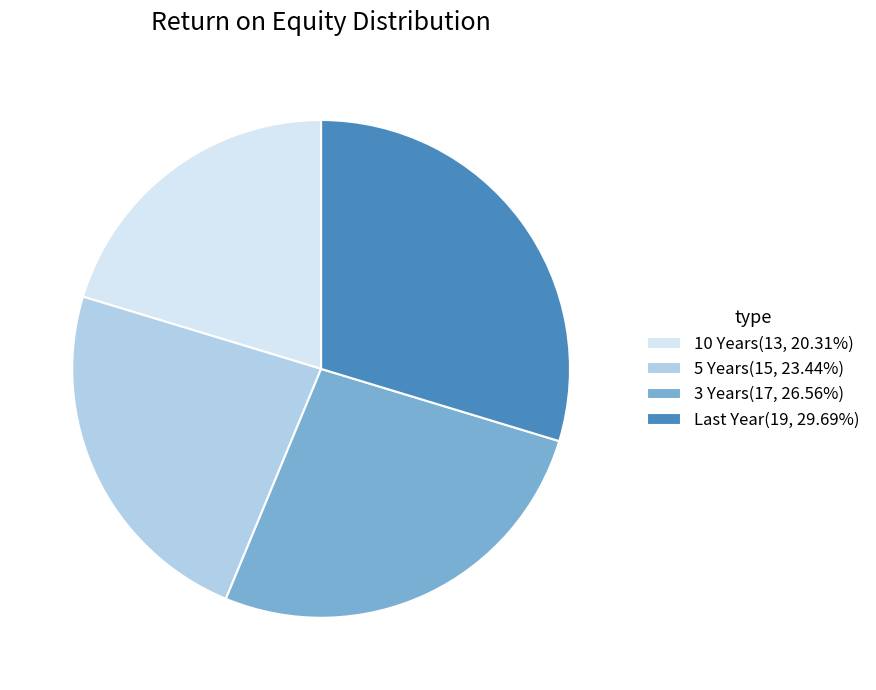

Combined, do 3 Years(17, 26.56%) and 10 Years(13, 20.31%) account for over 50%?

No